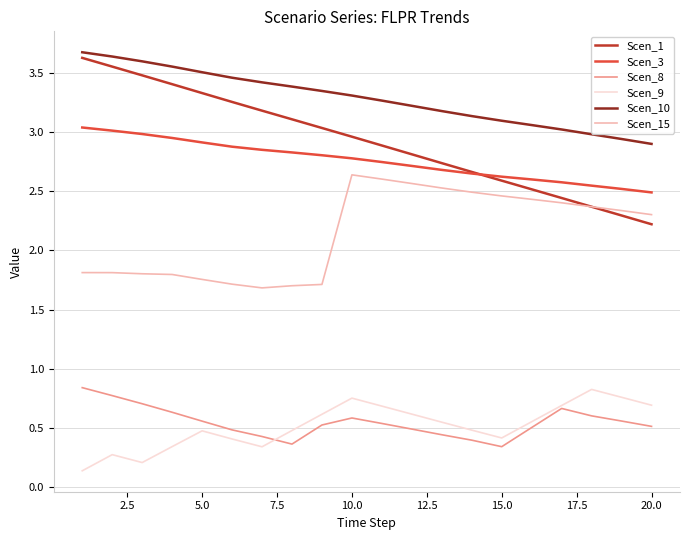

True or false: Scen_8 and Scen_1 cross at least once.

False